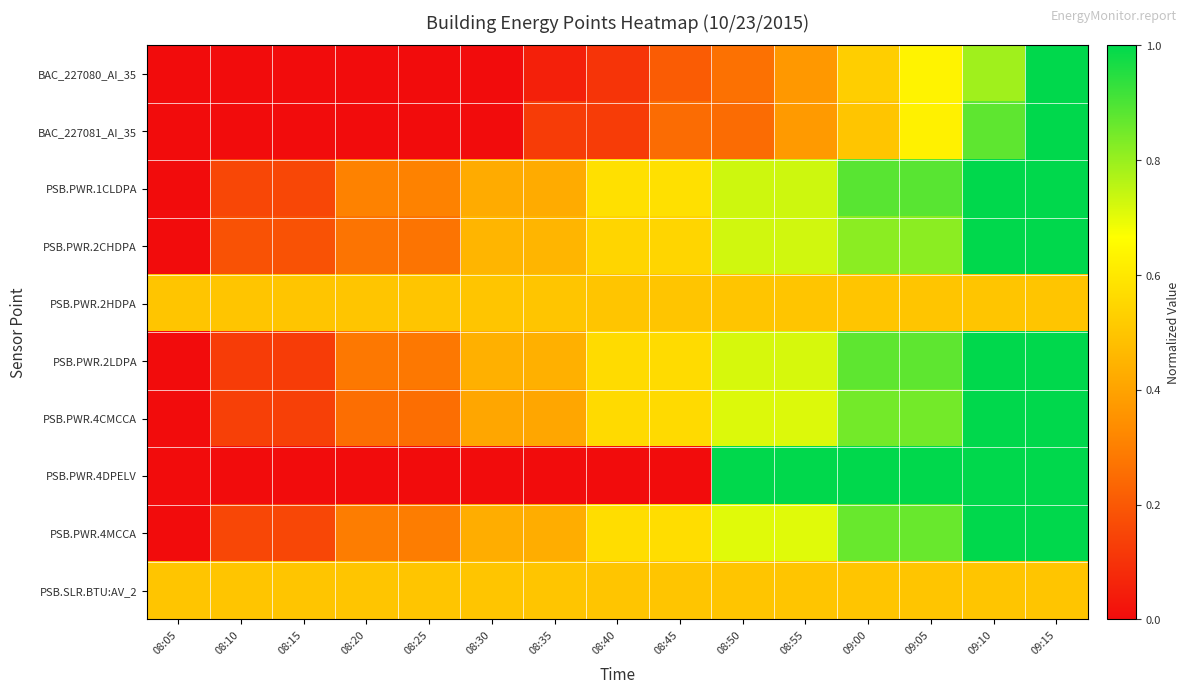

What is the total value across all series at 08:50?

6.1